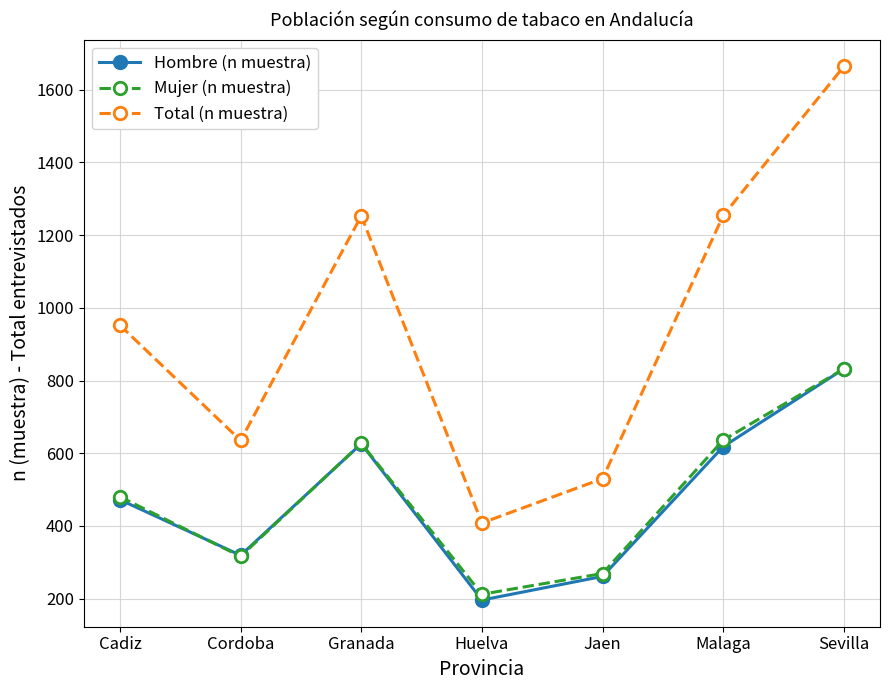

True or false: Total (n muestra) has more than 1 points higher than both neighbors.

False